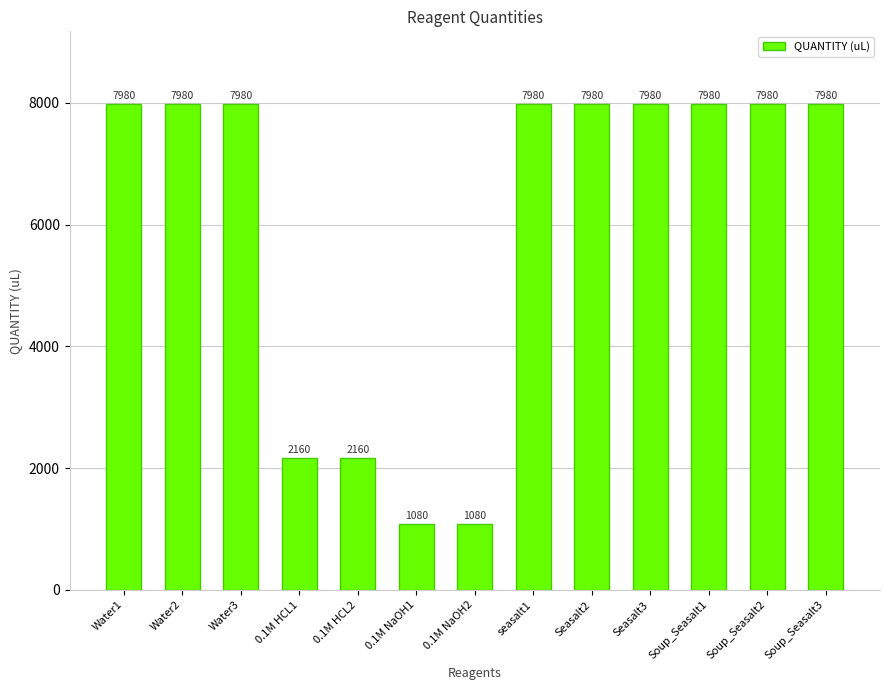

The value at Soup_Seasalt2 is 13212. True or false?

False